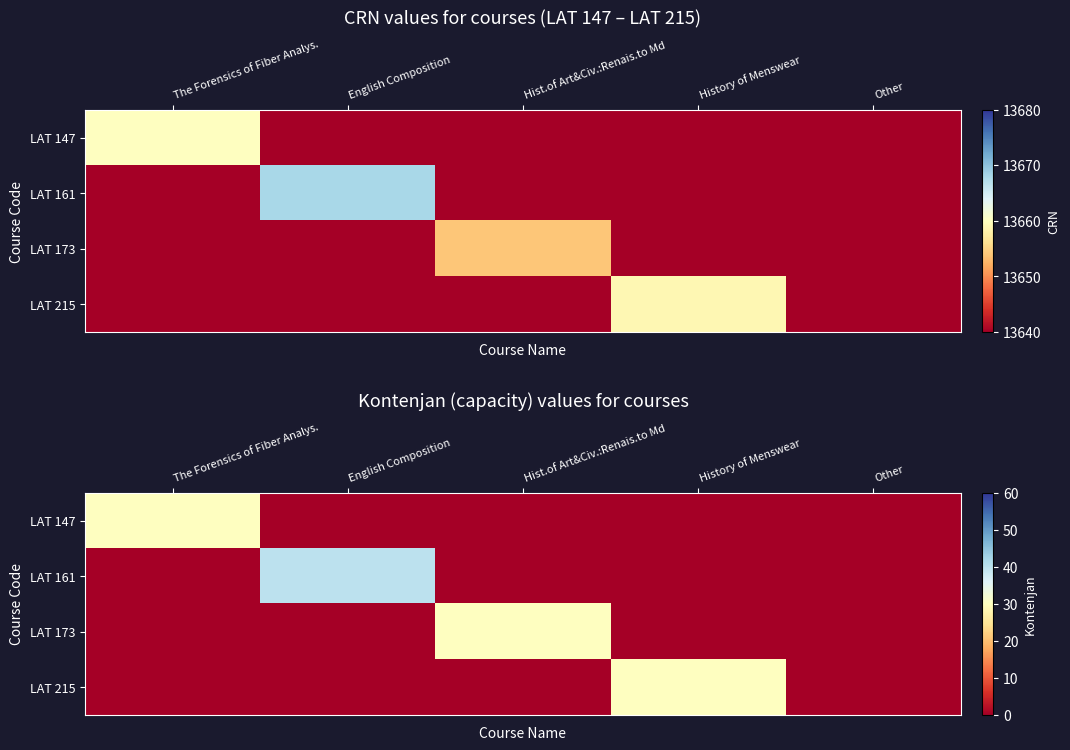

The LAT 215 series shows 21 at History of Menswear. True or false?

False